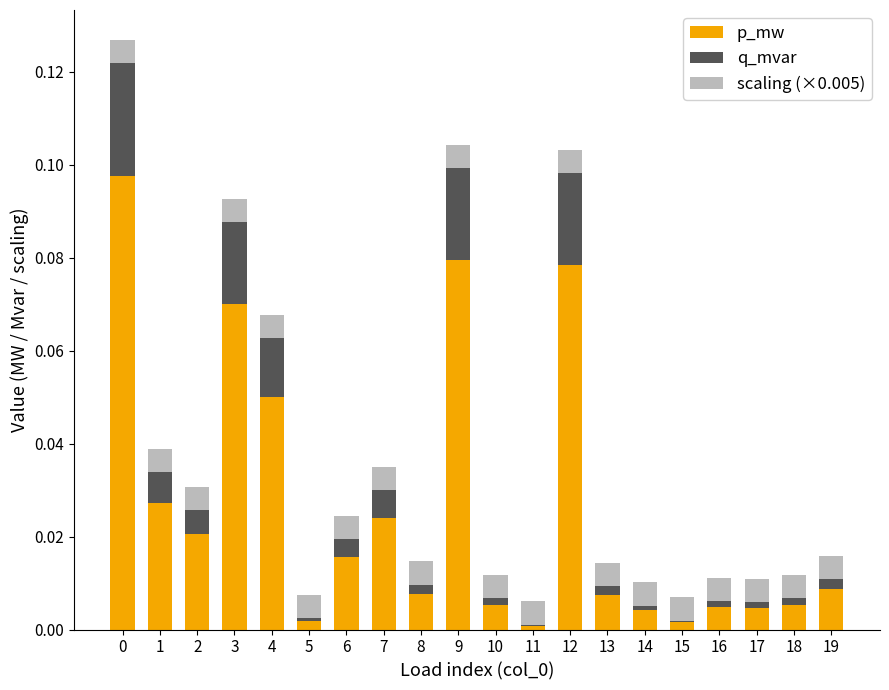

The value of q_mvar at 16 is 0.0. True or false?

True